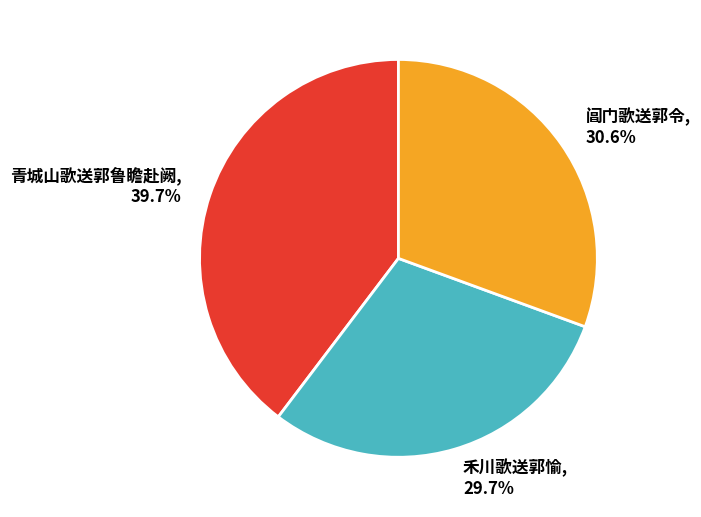

To the nearest percent, what portion does 阊门歌送郭令 represent?

31%